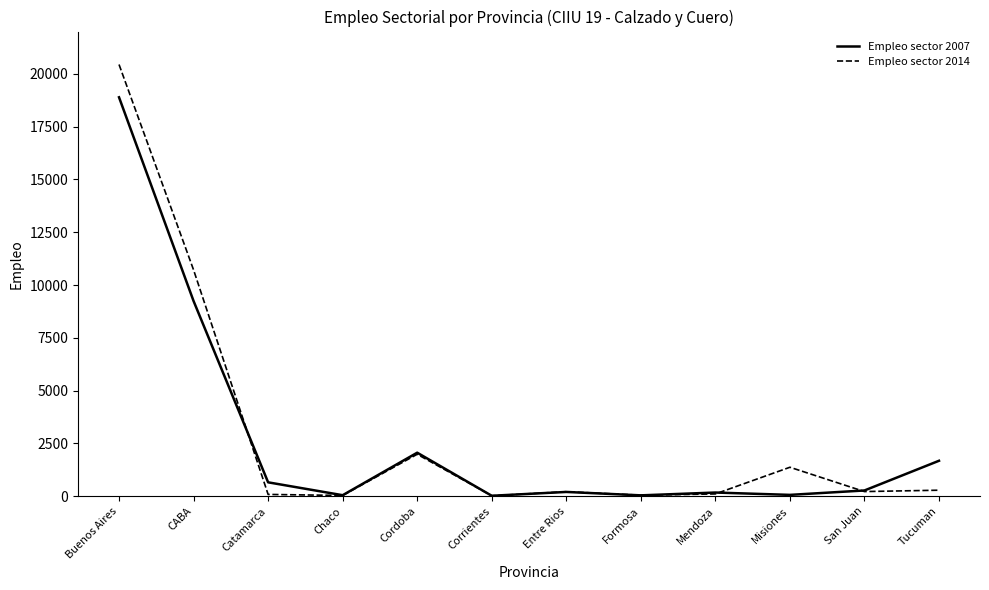

What are all the series names shown in the legend?

Empleo sector 2007, Empleo sector 2014